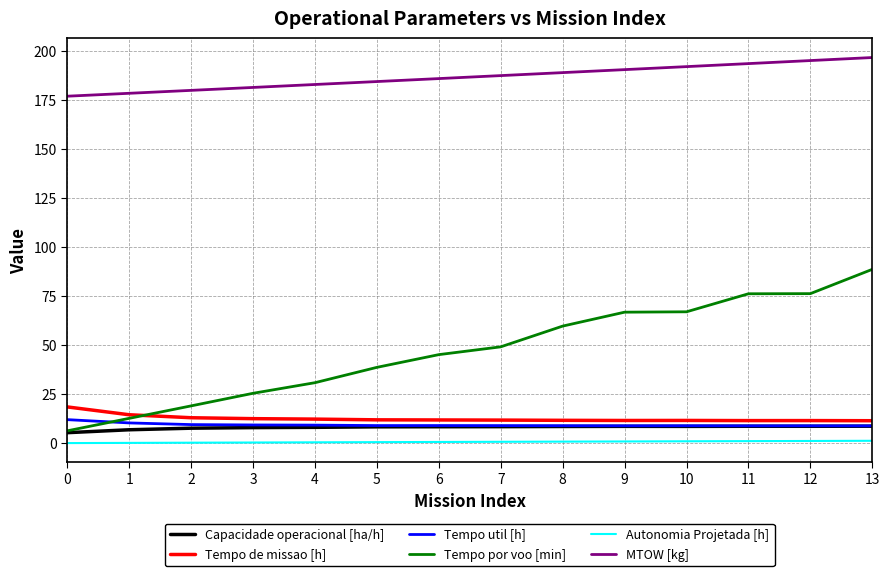

What is the difference between the maximum and minimum values in the MTOW [kg] series?

19.7